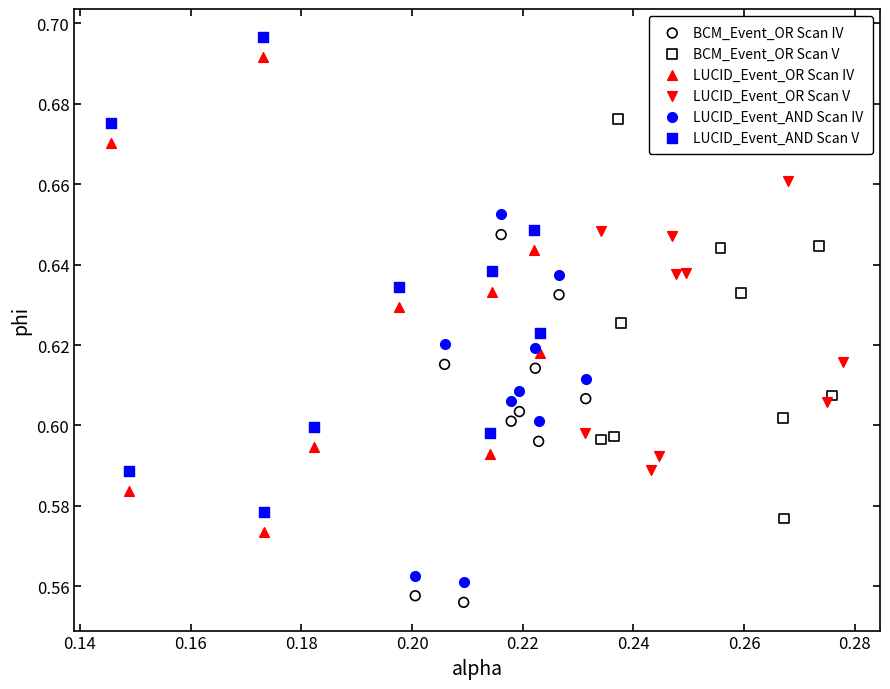

Which series contains the lowest Y value?

BCM_Event_OR Scan IV